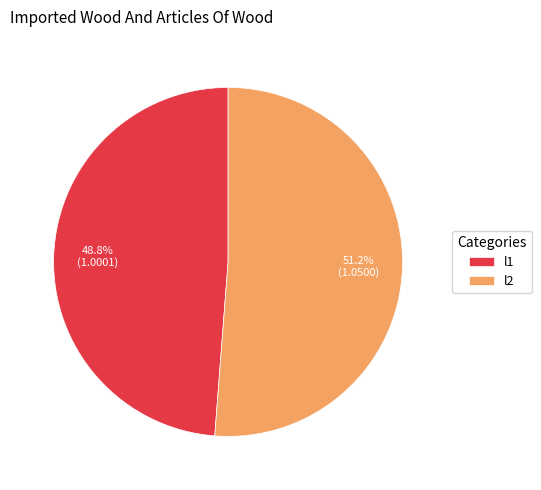

Approximately how many times larger is the value at l2 compared to l1?

1.0